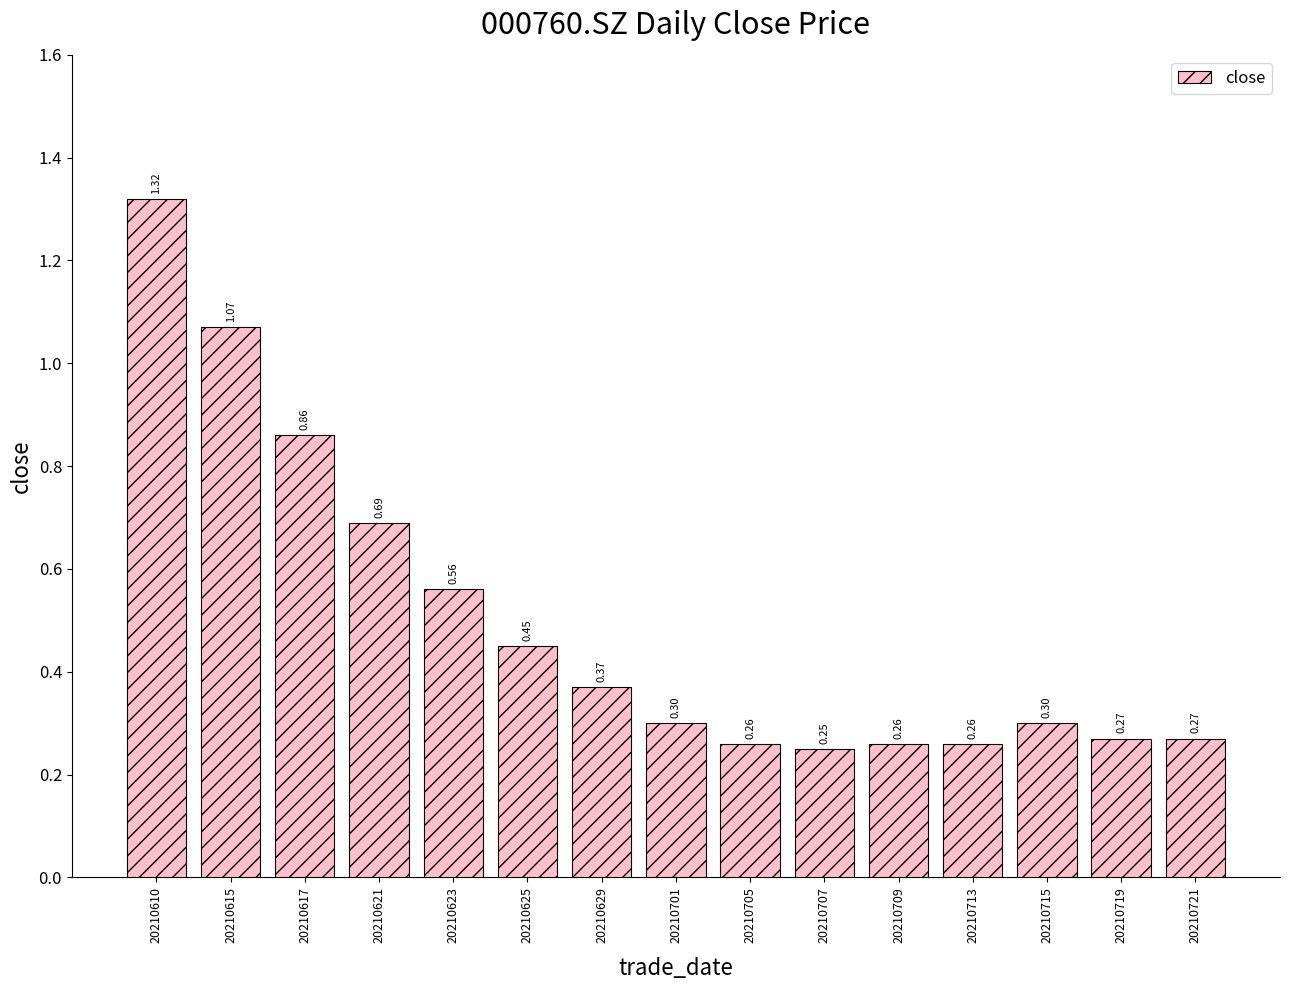

Where is the data nearest to the value 0?

20210707